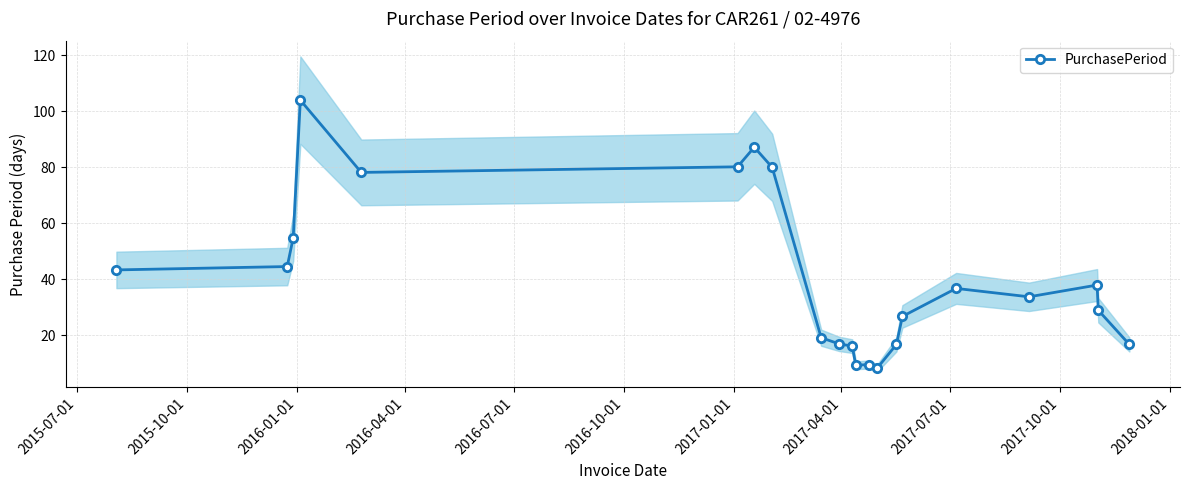

What is the smallest value displayed?

8.4